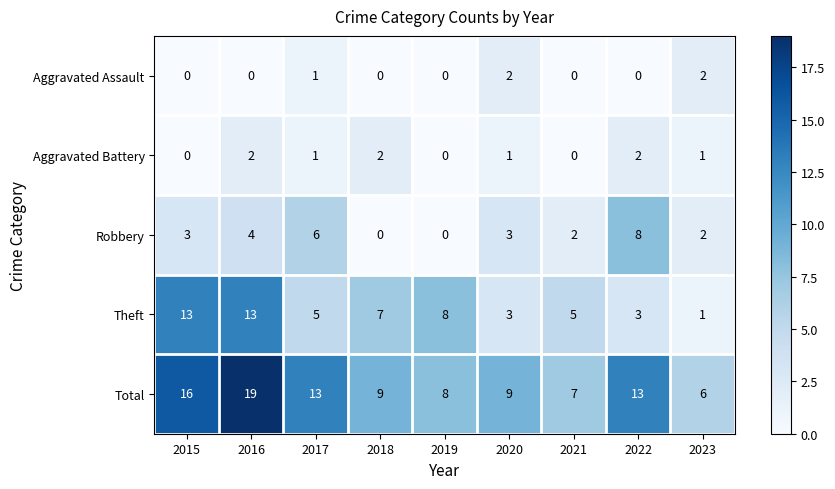

Which series changed the most between 2015 and 2019?

Total